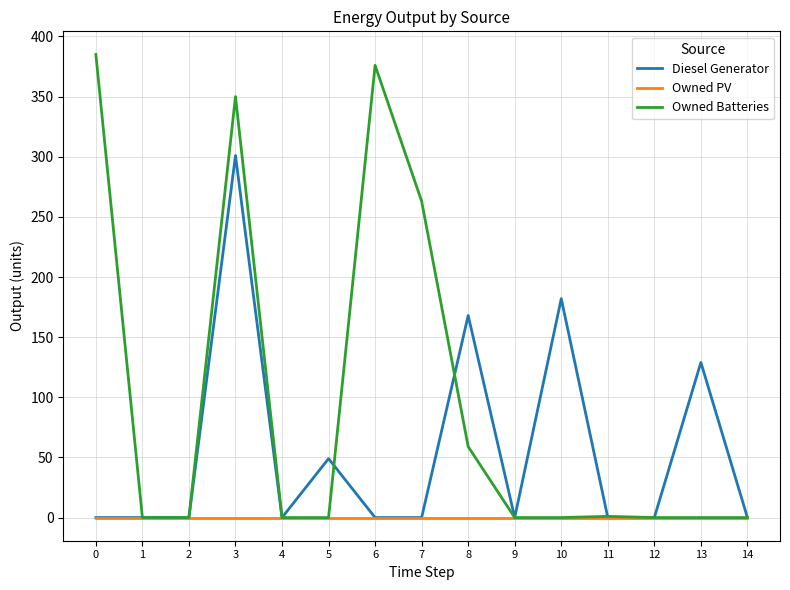

Rank the series by their average value, from highest to lowest.

Owned Batteries, Diesel Generator, Owned PV